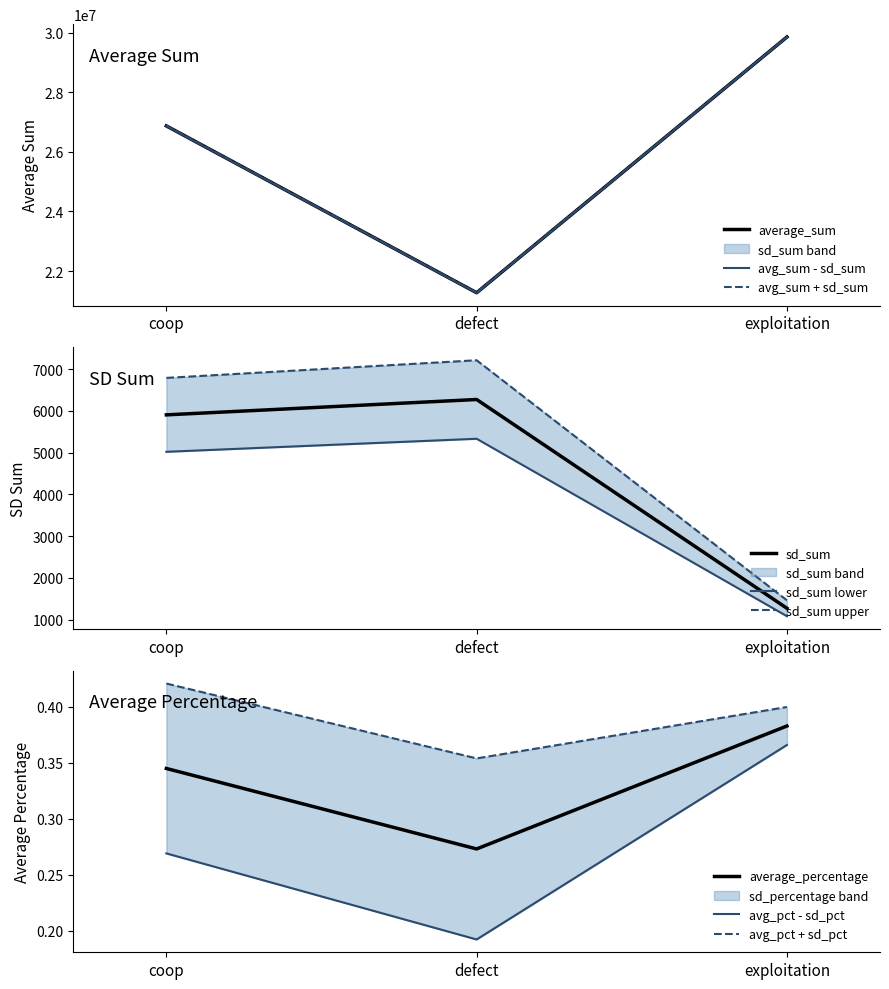

Which series has the largest total across all categories?

average_sum